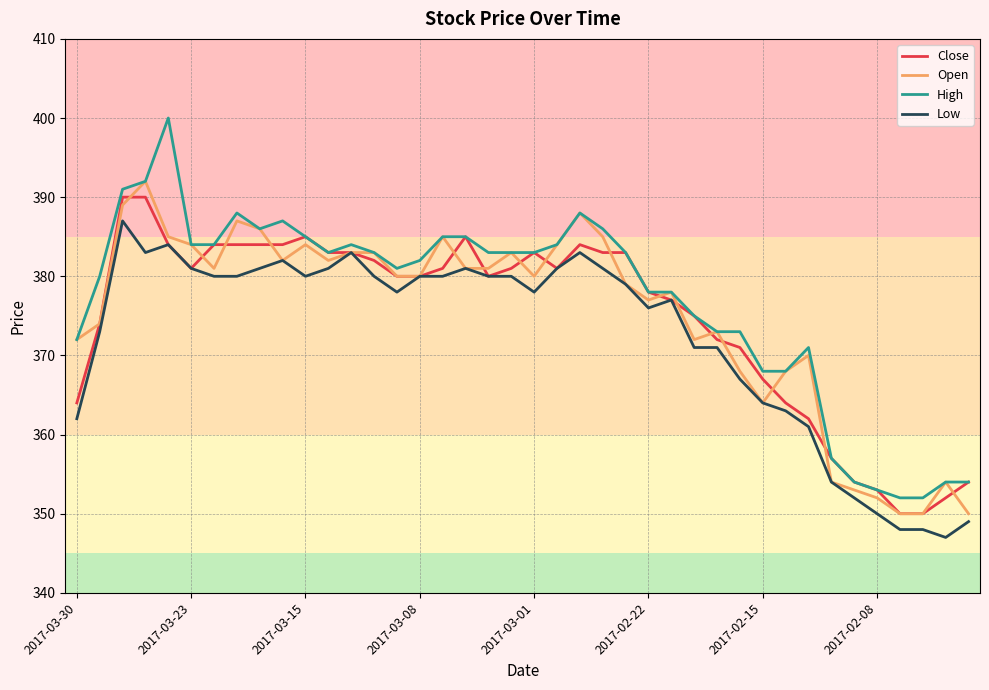

Which series has the largest range (max minus min)?

High